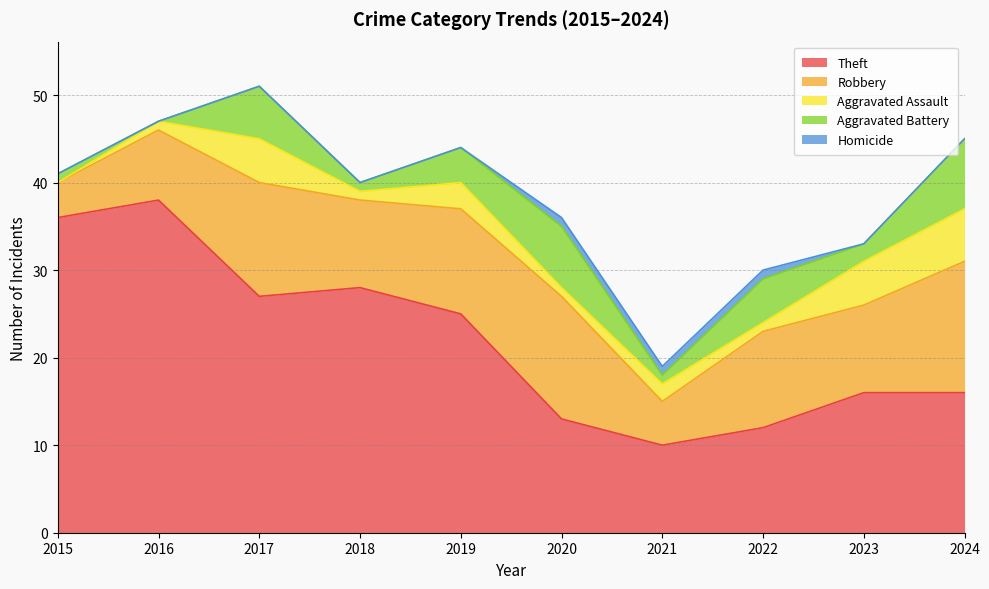

How many lines are shown in the chart?

5